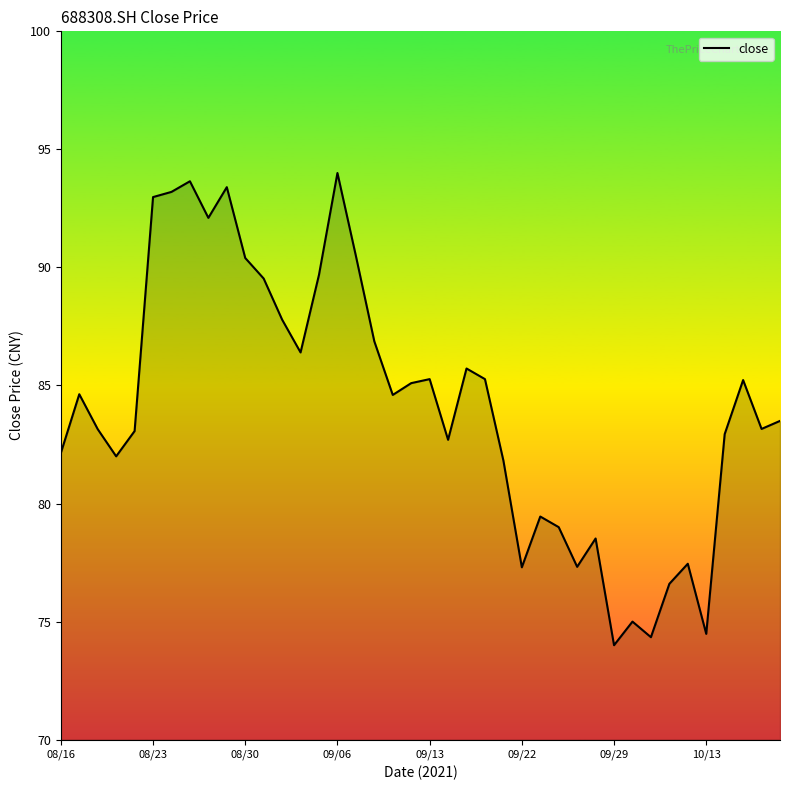

What is the difference between the maximum and minimum values?

20.0